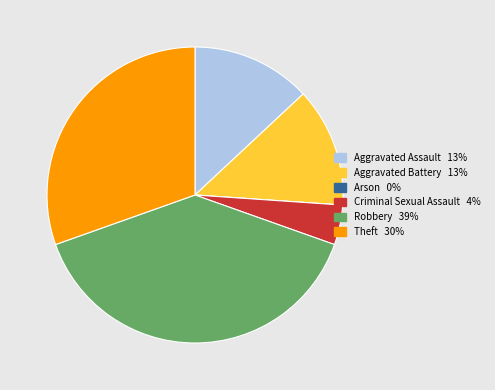

Combined, do Aggravated Battery and Aggravated Assault account for over 50%?

No